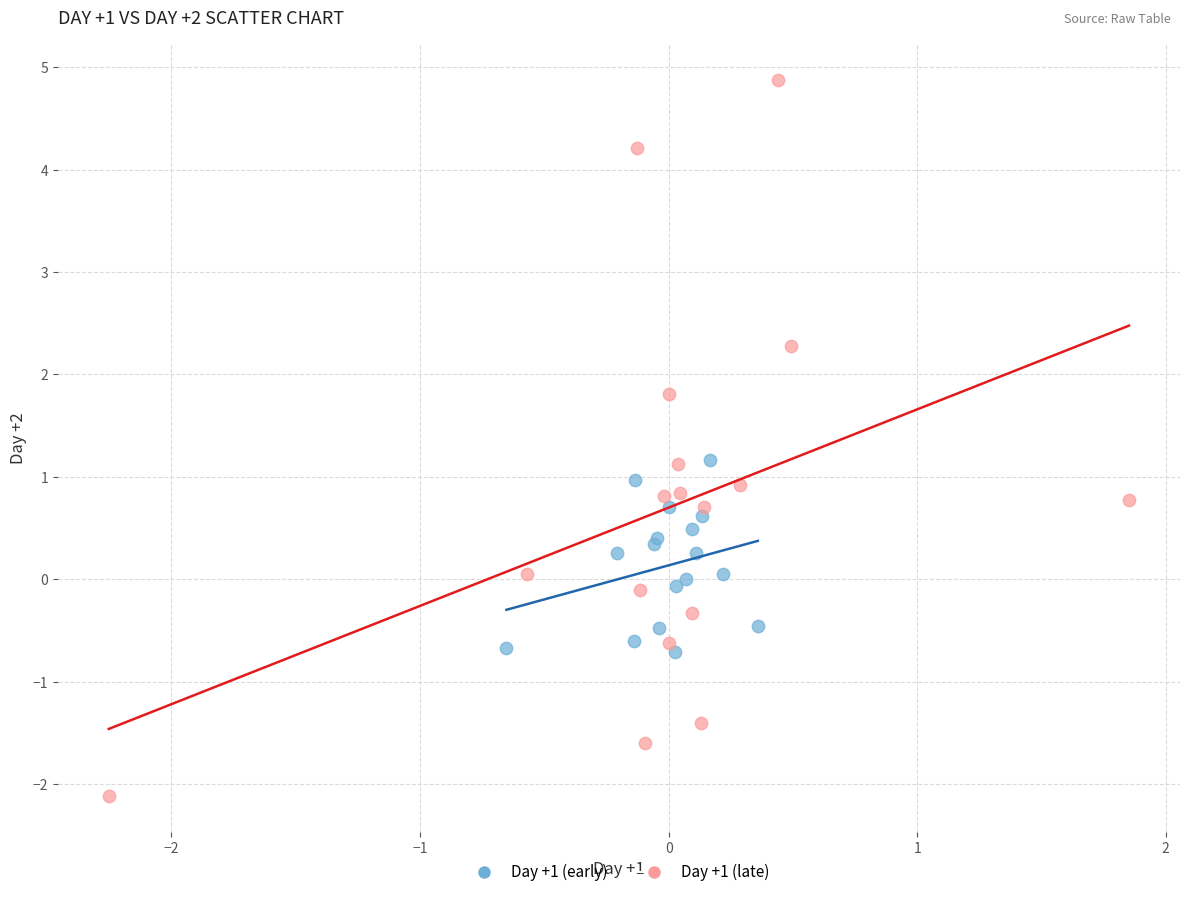

Which series has the widest spread of Y values?

Day +1 (late)